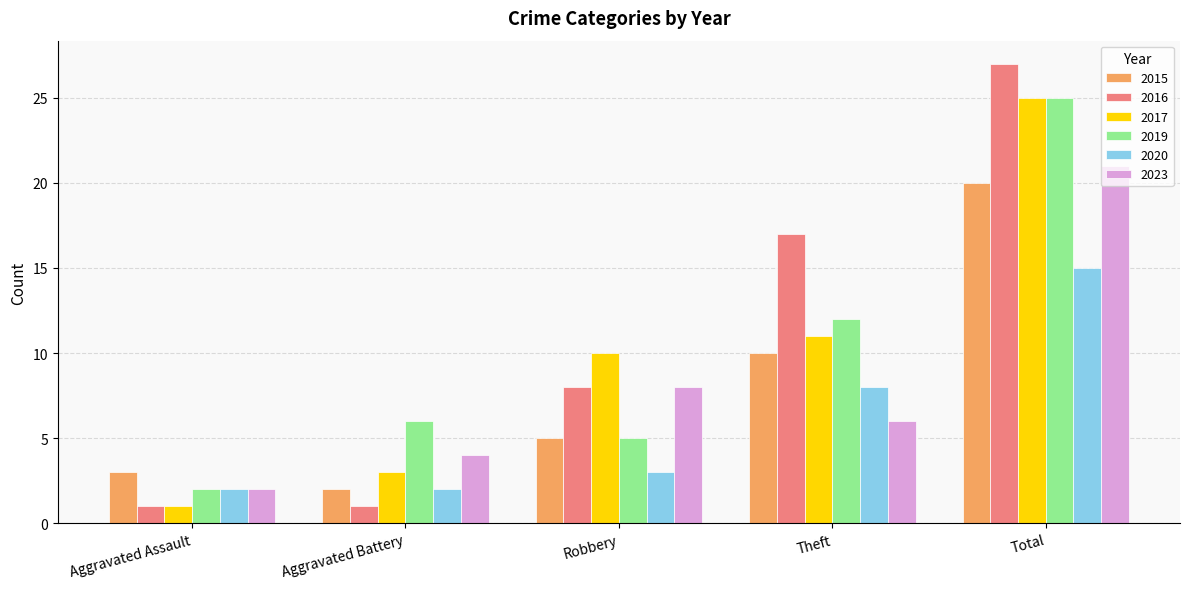

Rank the categories by 2017 value from lowest to highest.

Aggravated Assault, Aggravated Battery, Robbery, Theft, Total